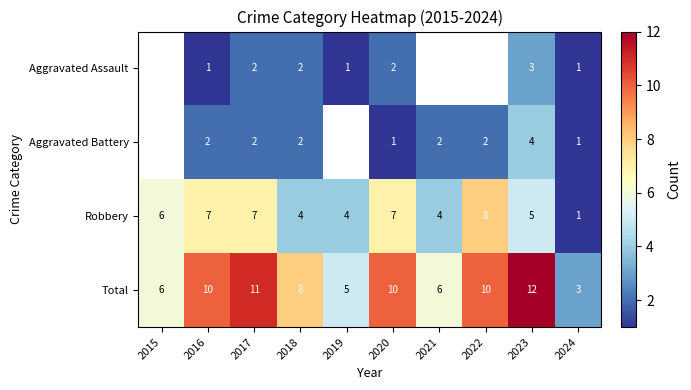

How many Robbery values are between 4 and 7?

8